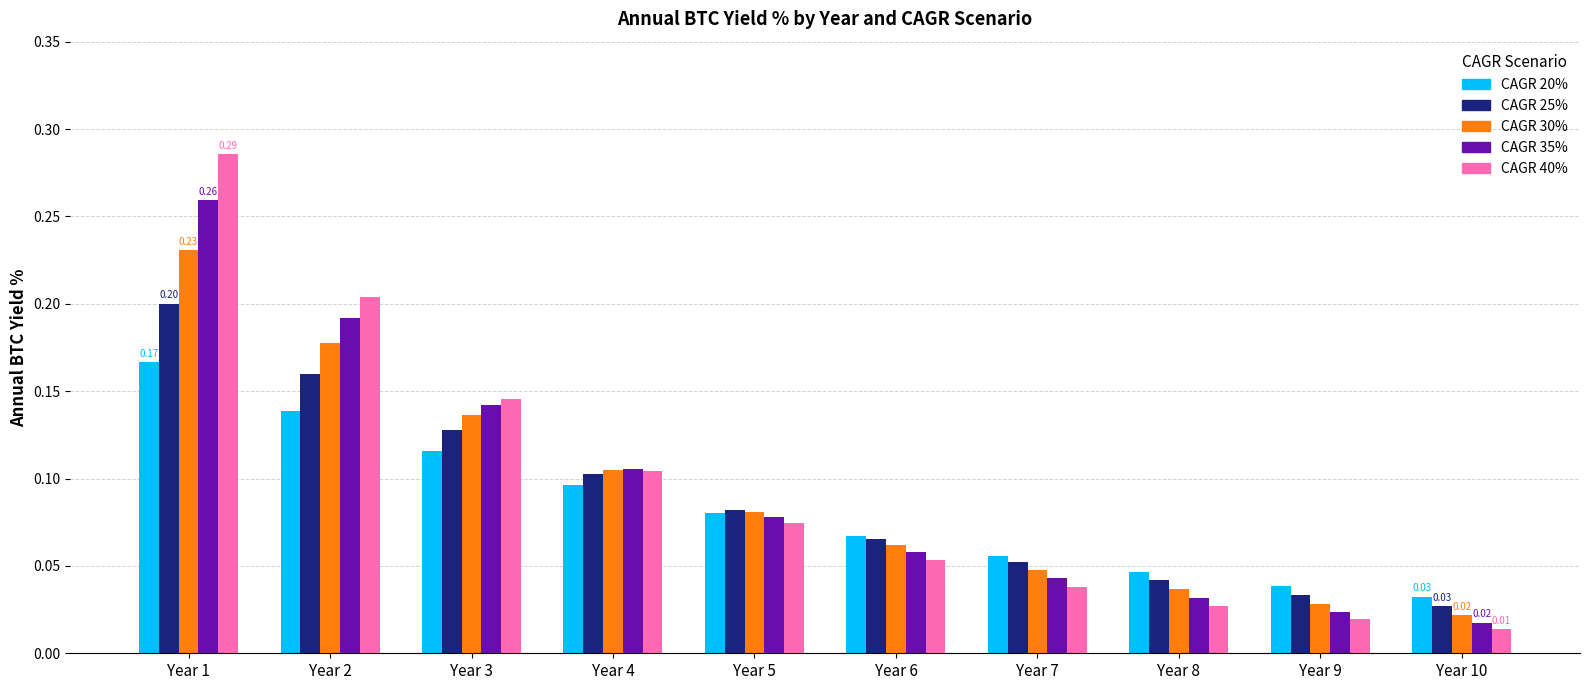

What is the sum of all CAGR 30% values?

0.9